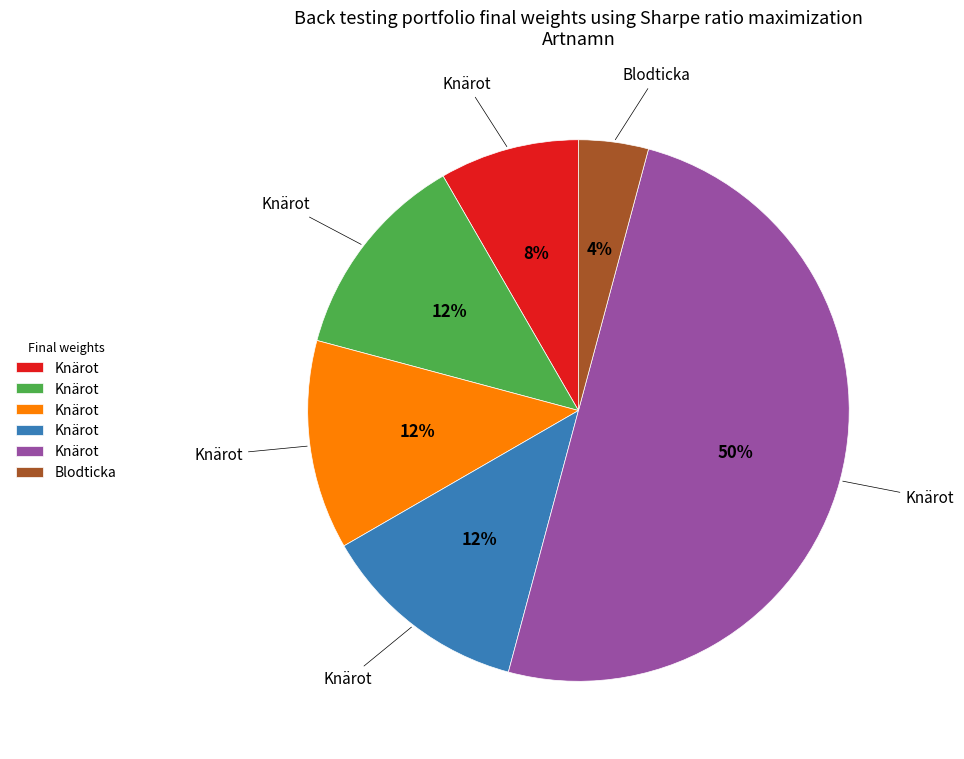

To the nearest percent, what is the difference between the largest and smallest slice percentages?

46%